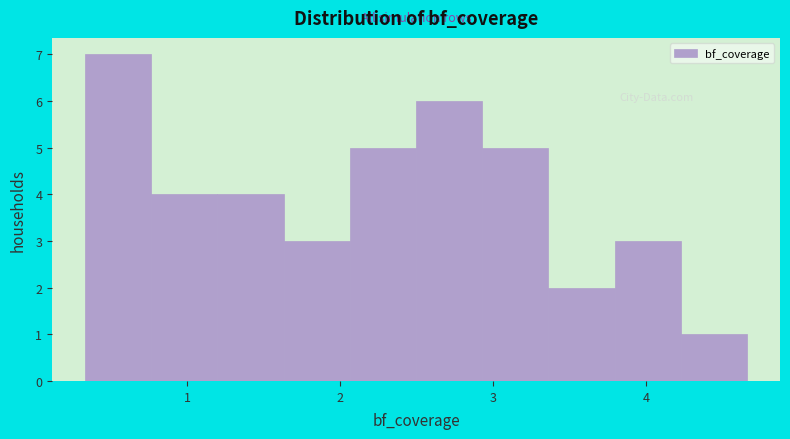

Reading left to right, list every bar in this chart as the range it spans on the x-axis followed by its height. Neither the bar edges nor the heights are printed on the chart, so give them approximately, as read against the axes.

0.3 to 0.8: 7
0.8 to 1.2: 4
1.2 to 1.6: 4
1.6 to 2.1: 3
2.1 to 2.5: 5
2.5 to 2.9: 6
2.9 to 3.4: 5
3.4 to 3.8: 2
3.8 to 4.2: 3
4.2 to 4.7: 1